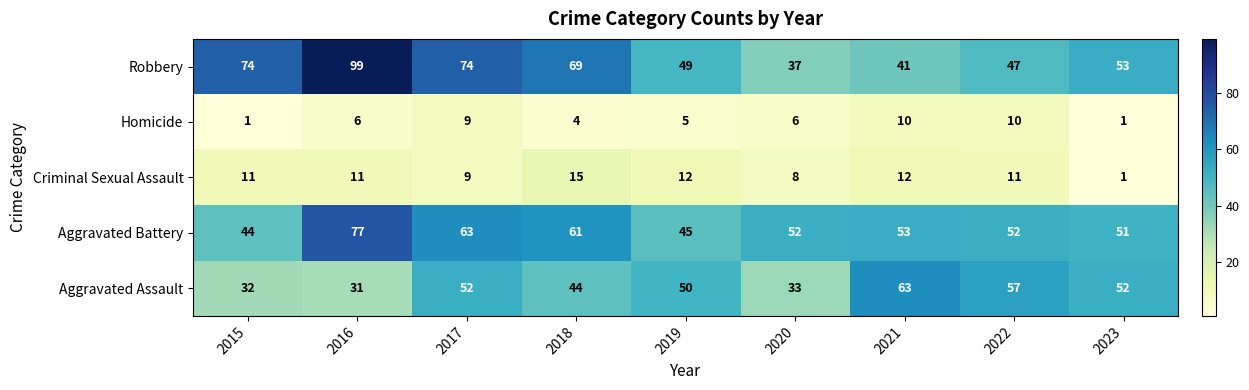

Which series has the largest range (max minus min)?

Robbery